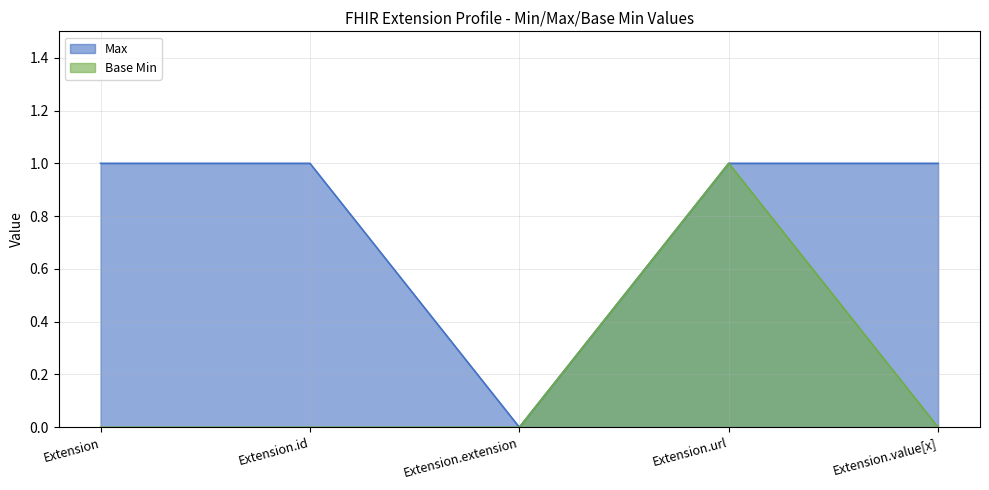

Which series changed the most between Extension and Extension.value[x]?

Max